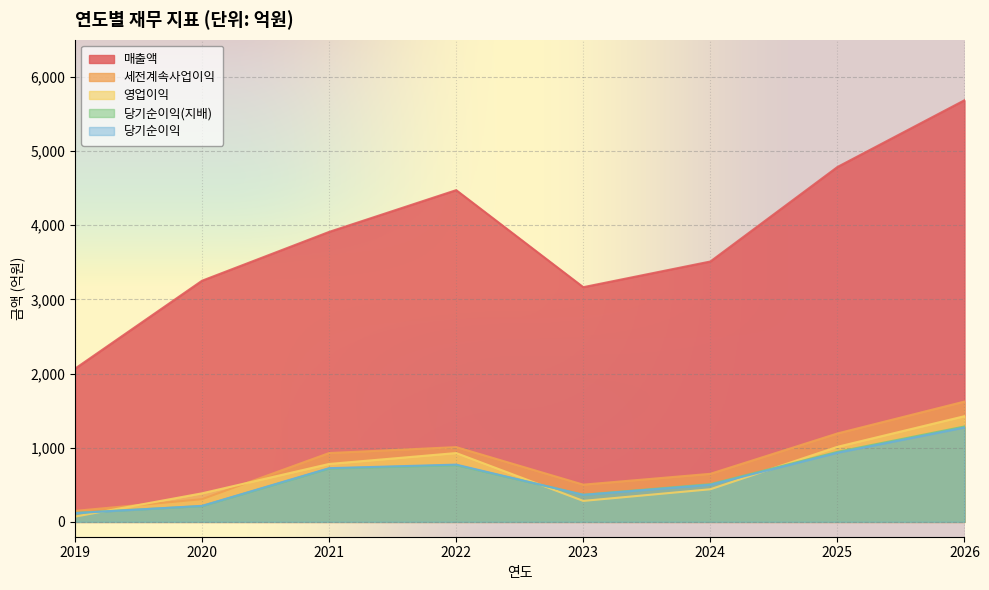

Is the value of 매출액 at 2024 greater than the value of 당기순이익(지배) at 2023?

Yes